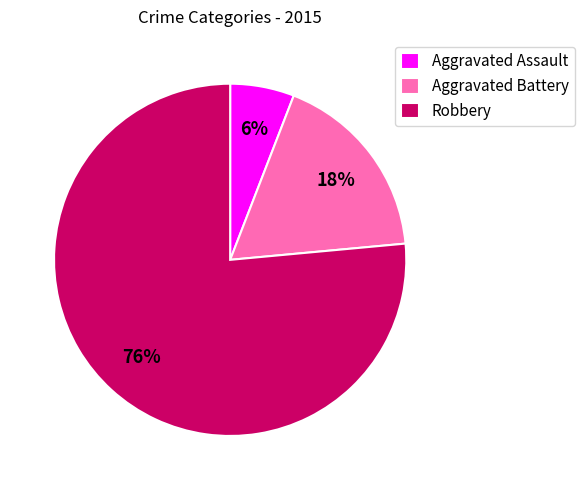

Is there a majority slice in this chart?

Yes